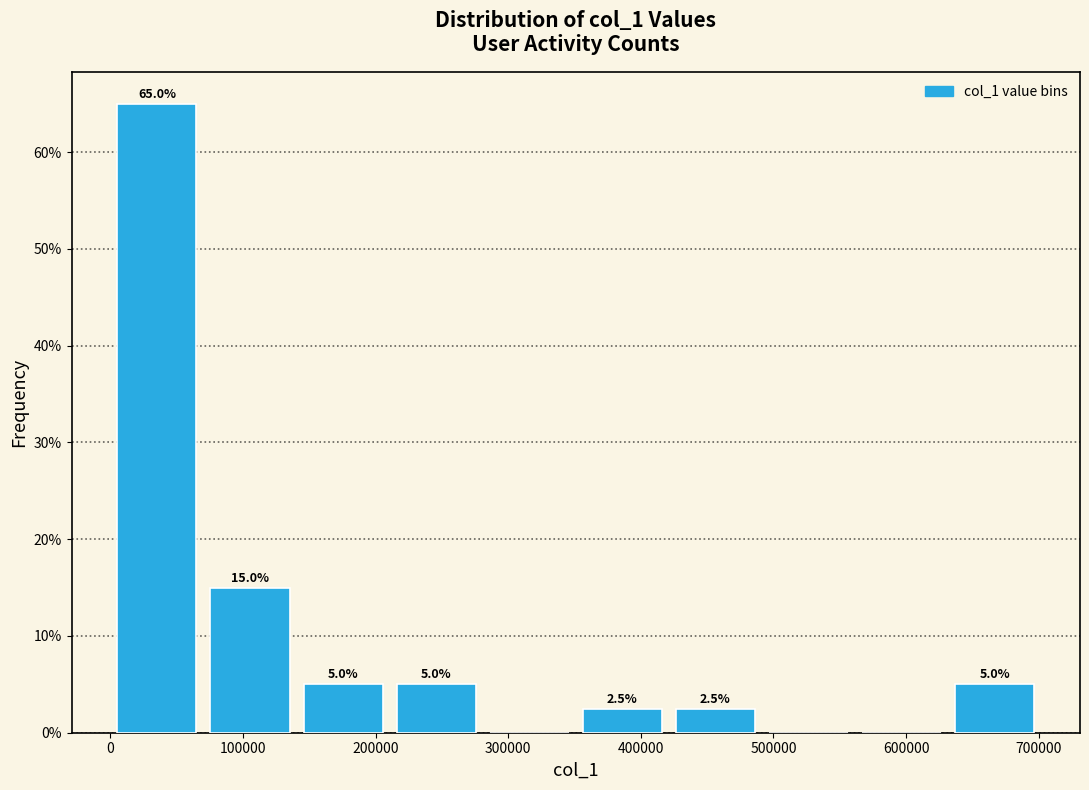

Over which range of the x-axis is the bar tallest?

0 to 70000